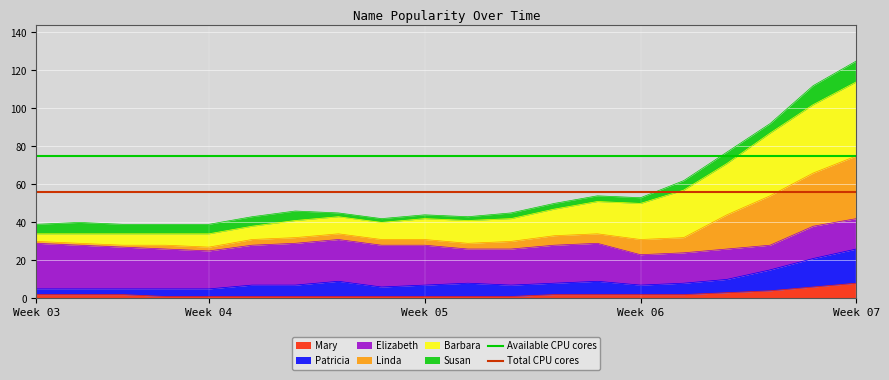

The Mary series shows 8 at Week 07. True or false?

True